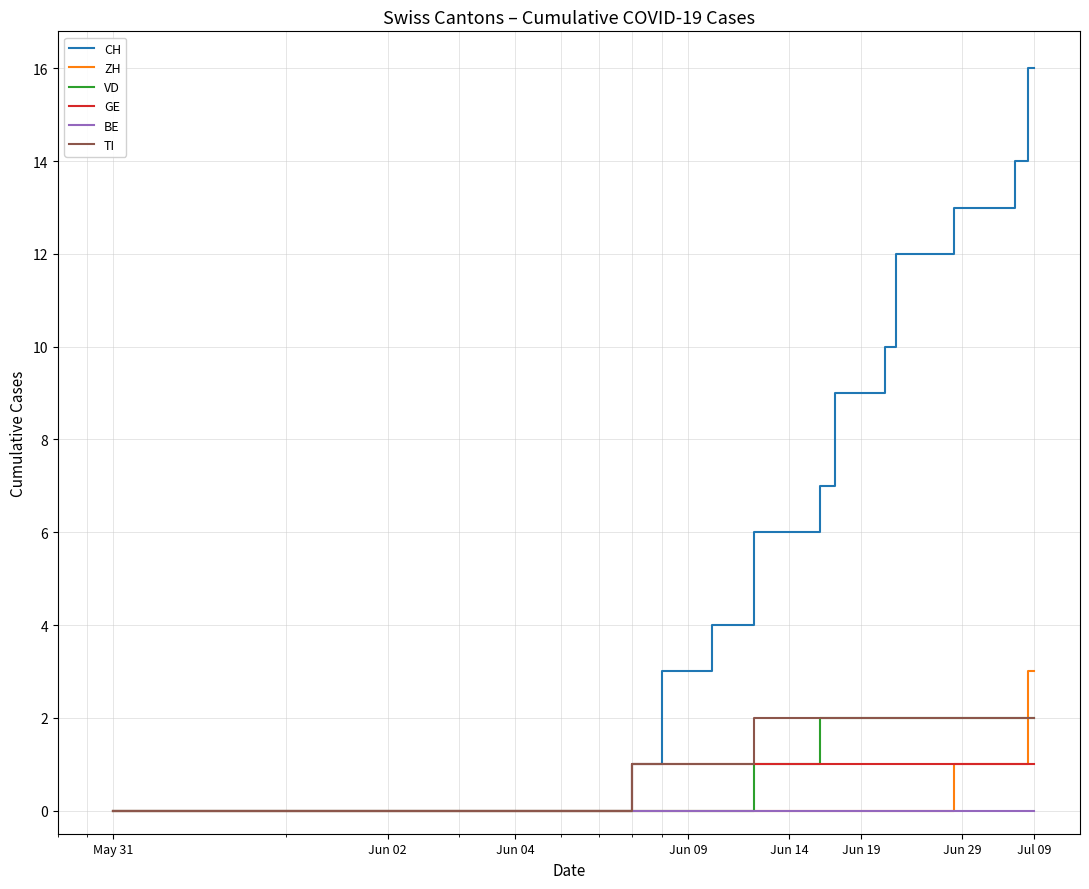

What is the maximum value shown in the chart?

16